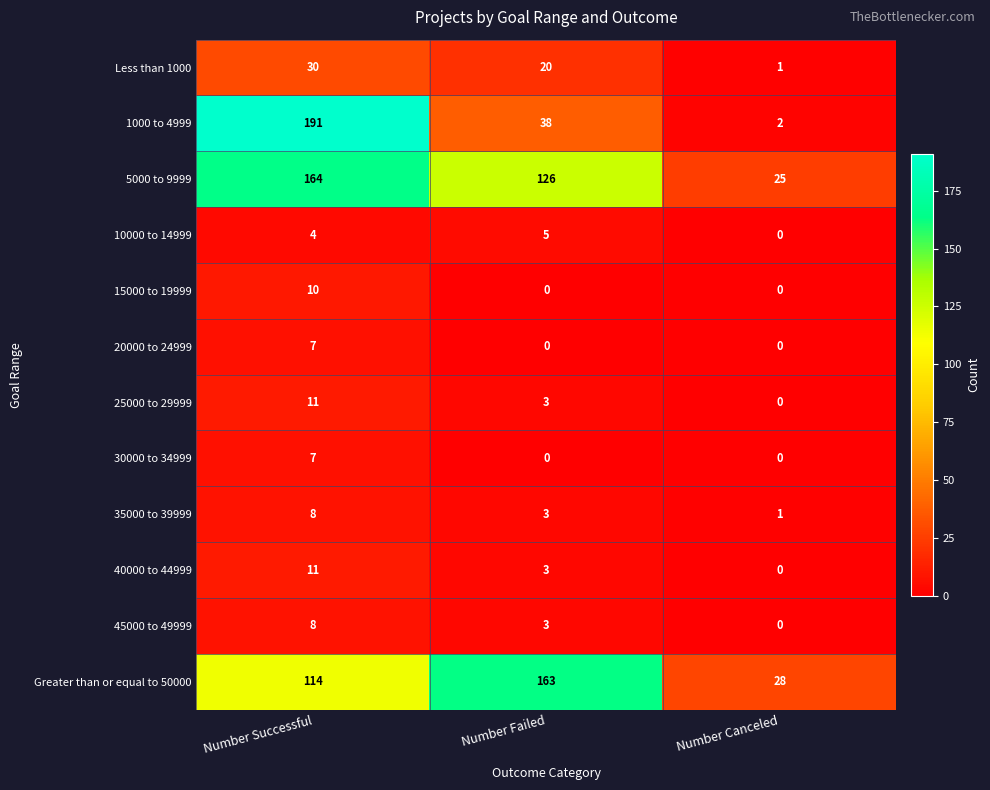

Count the 35000 to 39999 values in the range 1 to 8.

3